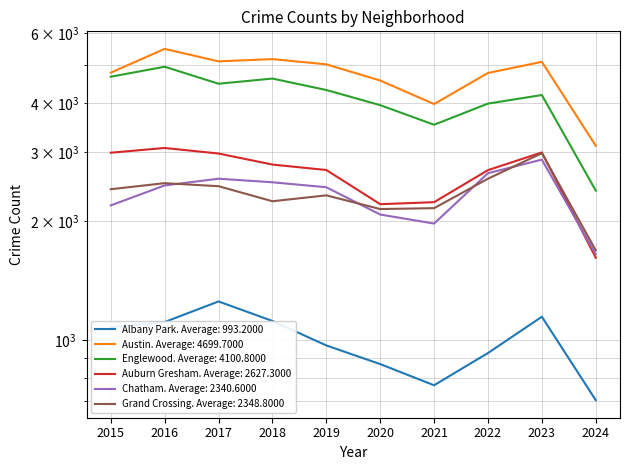

At which category does Auburn Gresham reach its first local peak?

2016